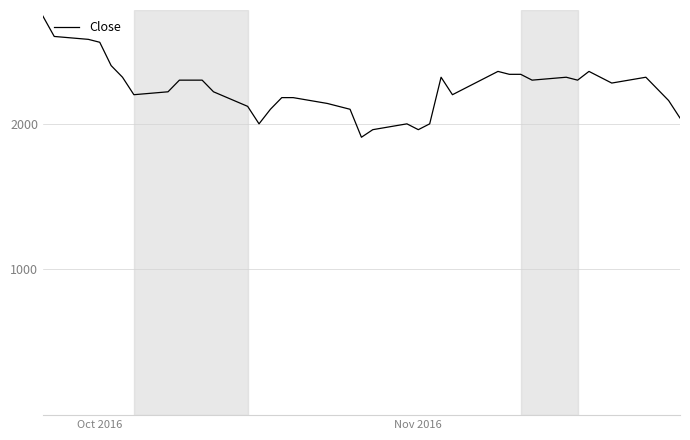

What is the minimum value shown in the chart?

1908